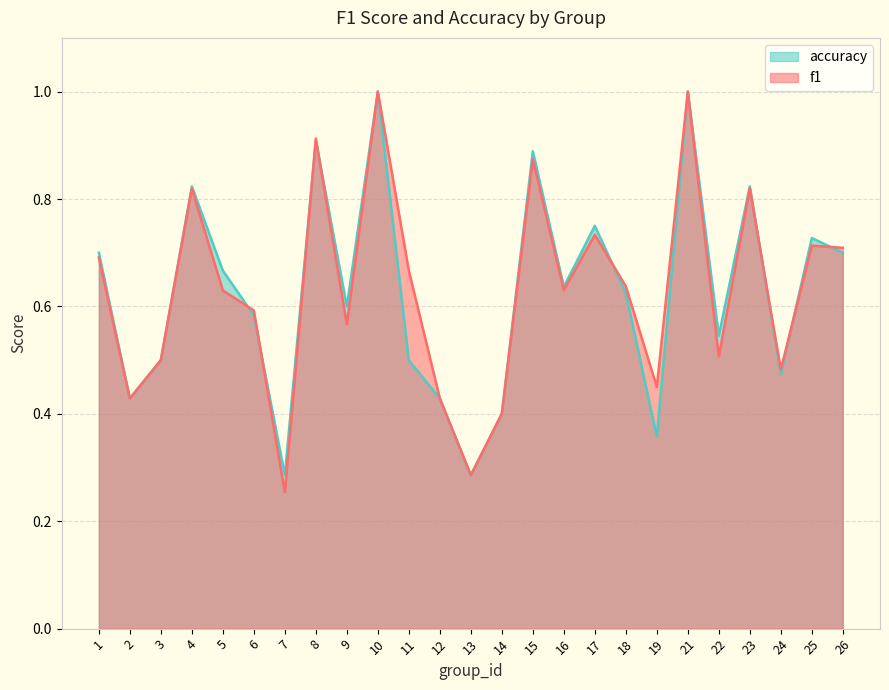

List the labels in order of accuracy value, largest first.

10, 21, 8, 15, 4, 23, 17, 25, 1, 26, 5, 16, 18, 9, 6, 22, 3, 11, 24, 2, 12, 14, 19, 7, 13